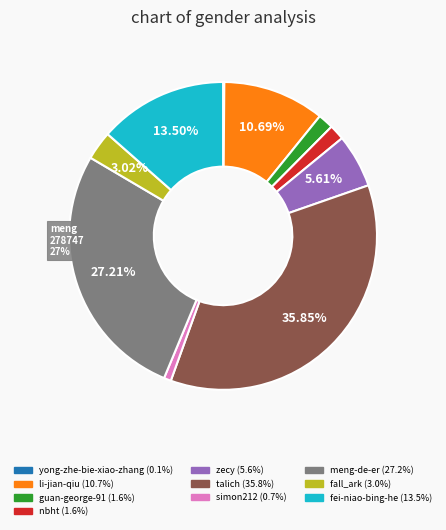

Which slice is the largest?

talich